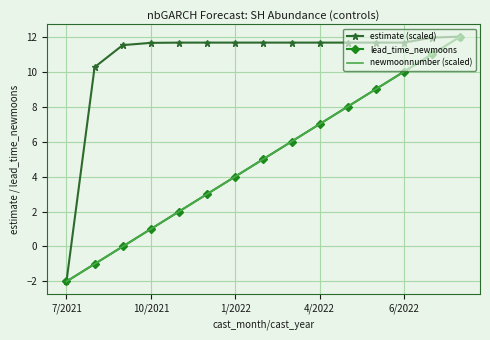

What is the average value of the newmoonnumber (scaled) series?

5.0